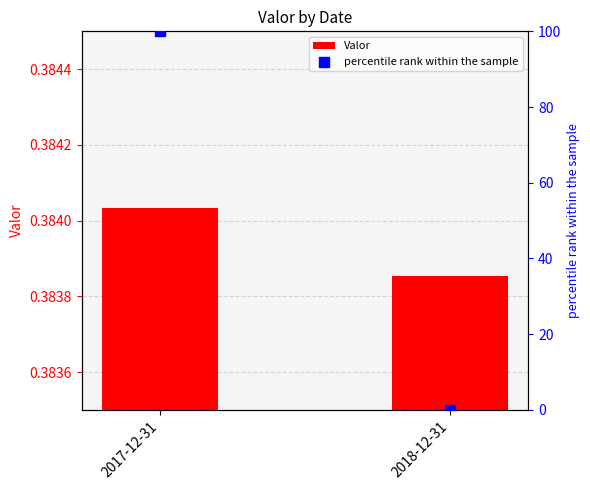

What are all the series names shown in the legend?

Valor, percentile rank within the sample